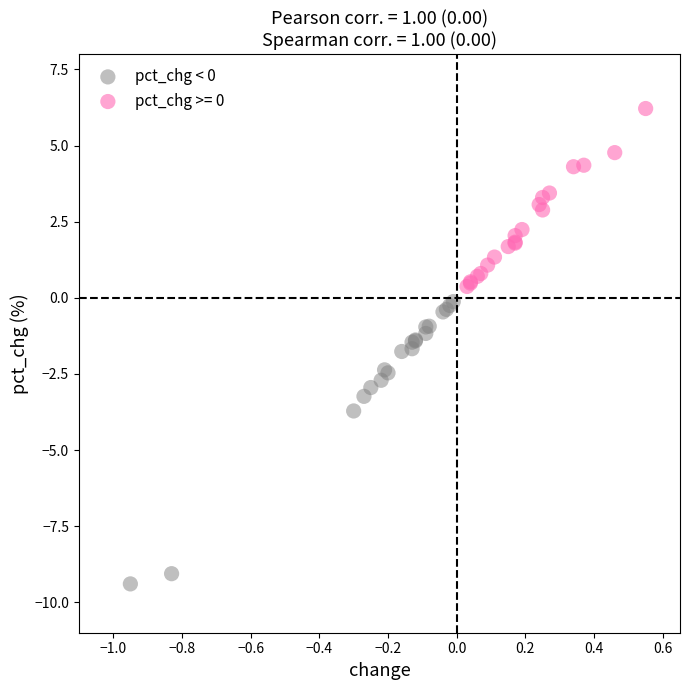

Which series has the largest Y range (max minus min)?

pct_chg < 0